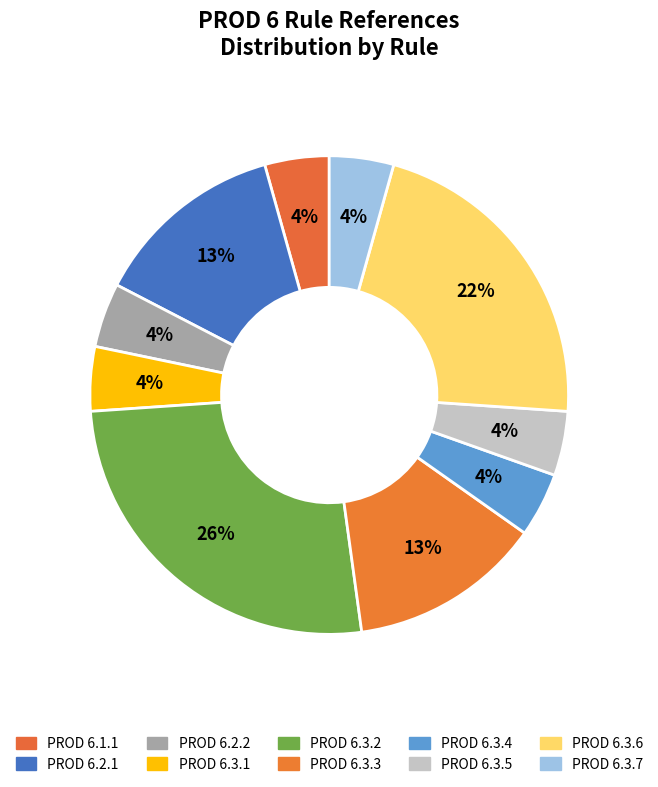

Count the number of slices in the pie.

10